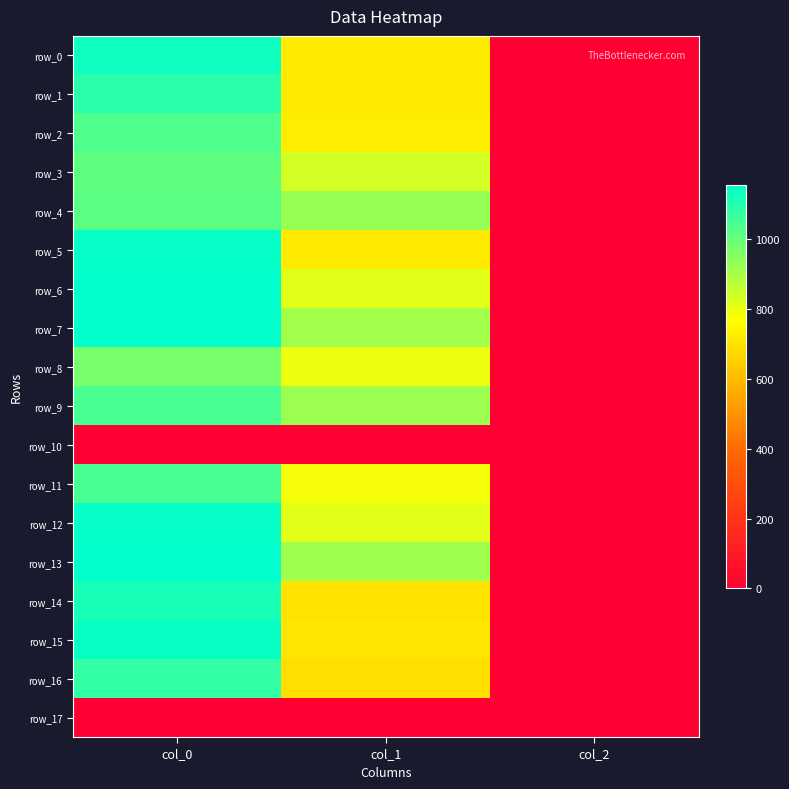

At which category is the sum across all series the highest?

col_0